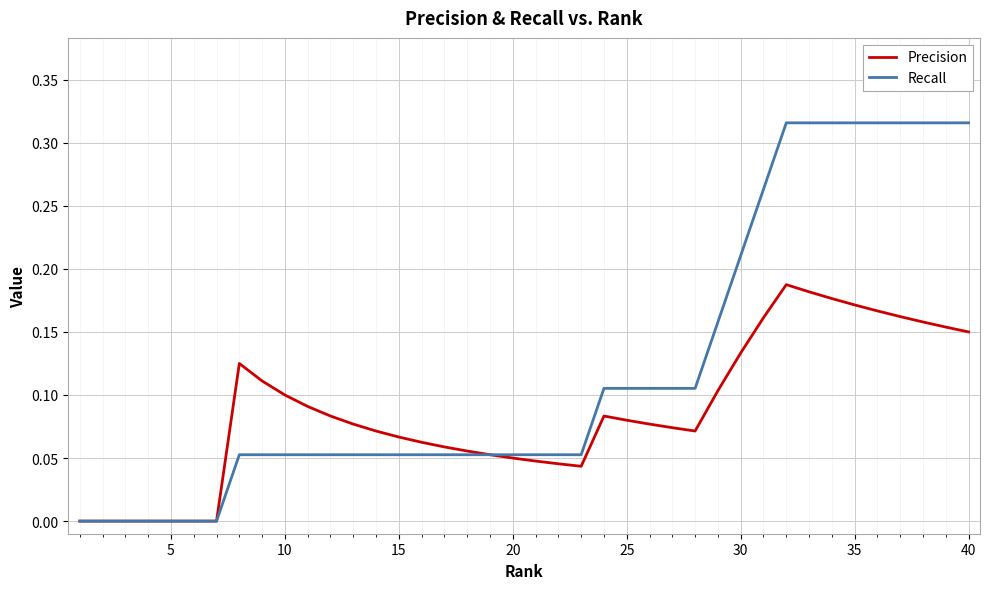

Which series has the largest range (max minus min)?

Recall